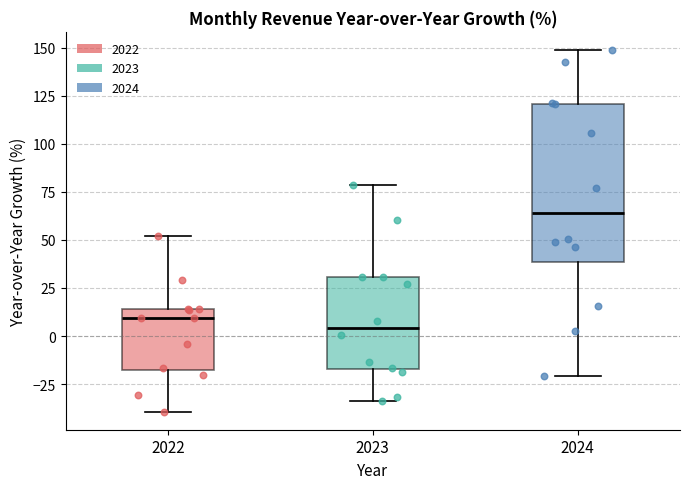

Reading left to right, read every box against the y-axis: the position of its median line, the range the box covers, and the ends of its whiskers. The values are not printed on the chart, so give them approximately, as read against the axis.

2022: median 10, box -15 to 15, whiskers -40 to 50
2023: median 5, box -15 to 30, whiskers -35 to 80
2024: median 65, box 40 to 120, whiskers -20 to 150